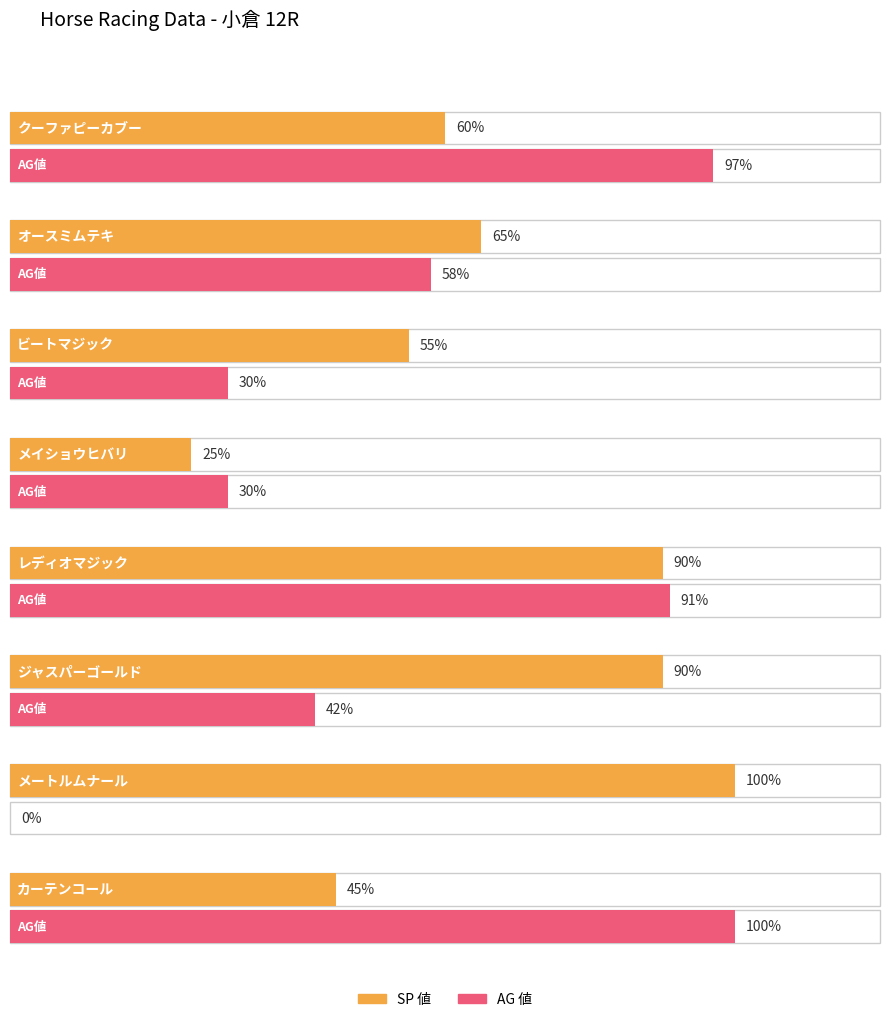

Which series changed the most between クーファピーカブー and ビートマジック?

AG 値